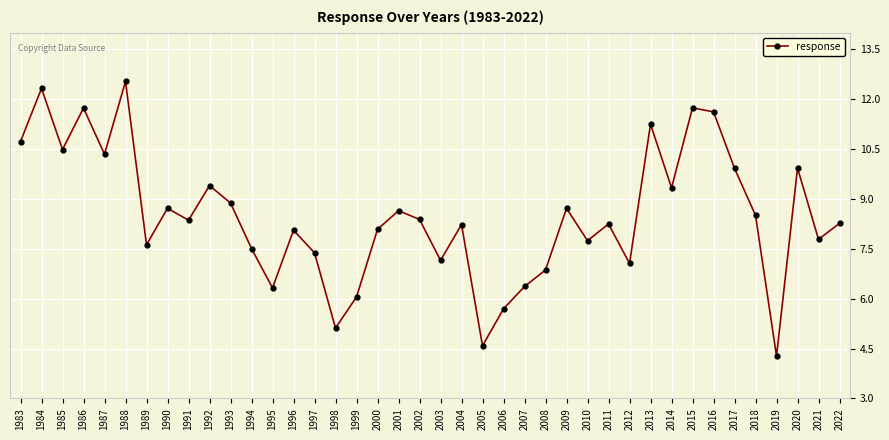

Read the value at 2006.

5.7